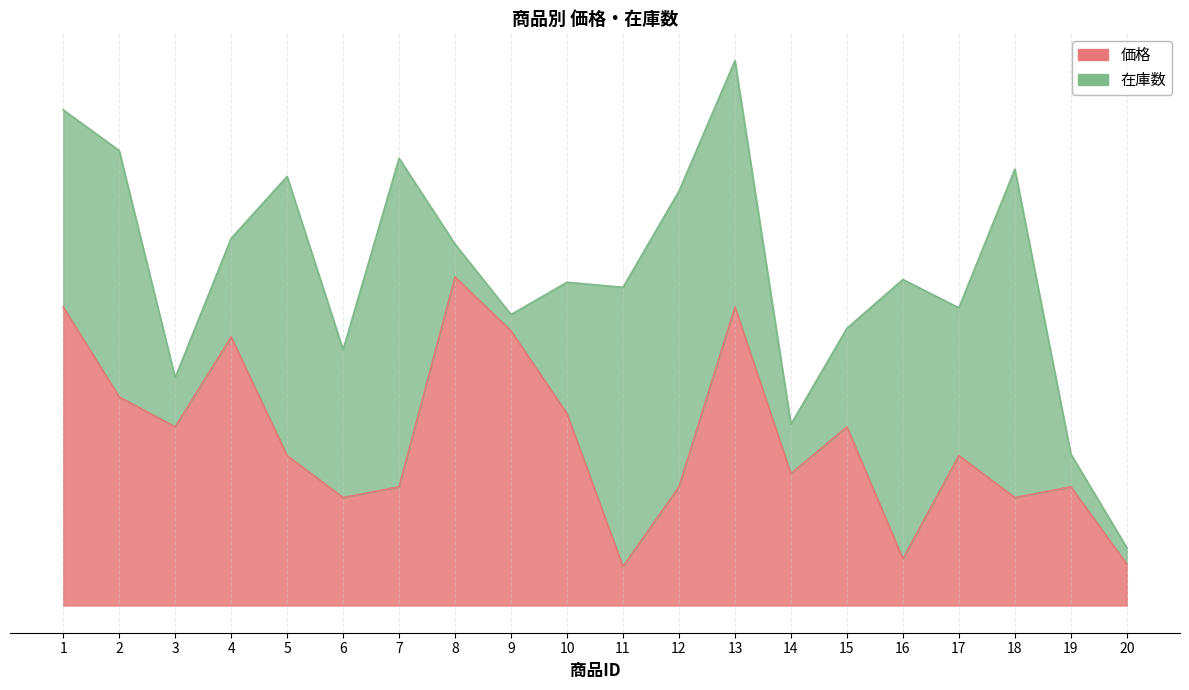

What is the greatest value displayed?

1.0